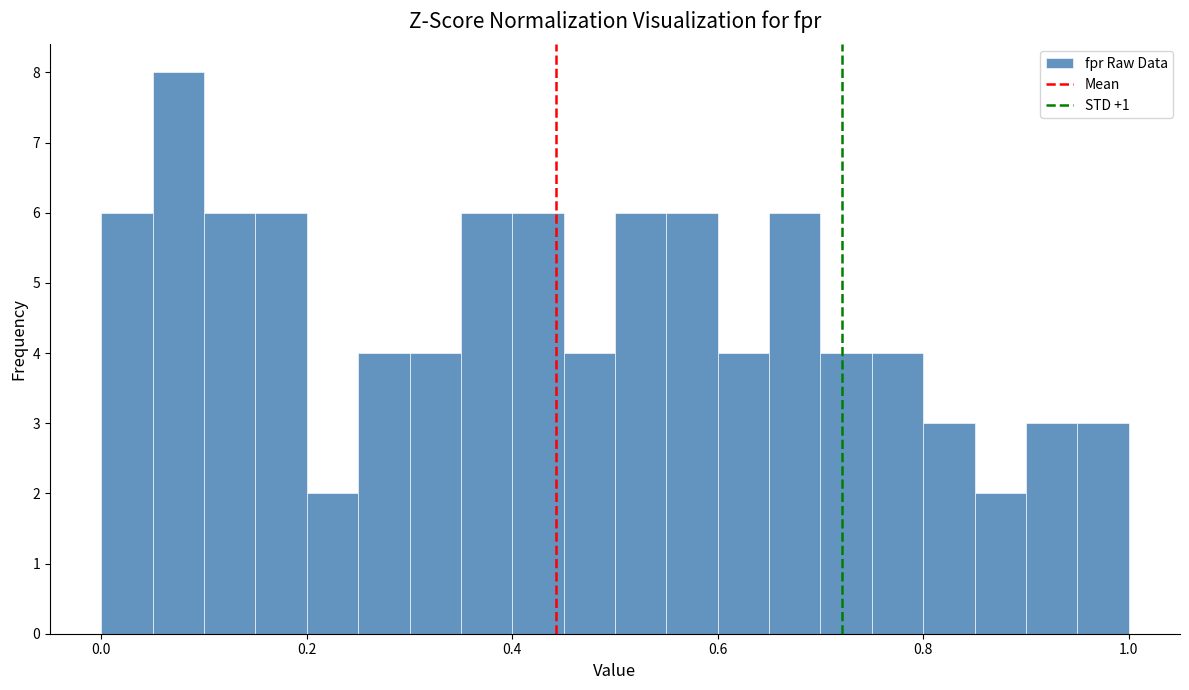

Around what value on the x-axis is the tallest bar? Give the approximate position of its centre, as read against the axis.

0.08